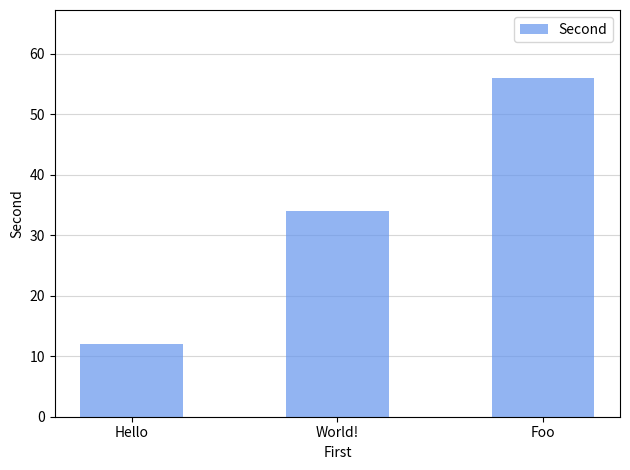

Rank the categories by value from lowest to highest.

Hello, World!, Foo